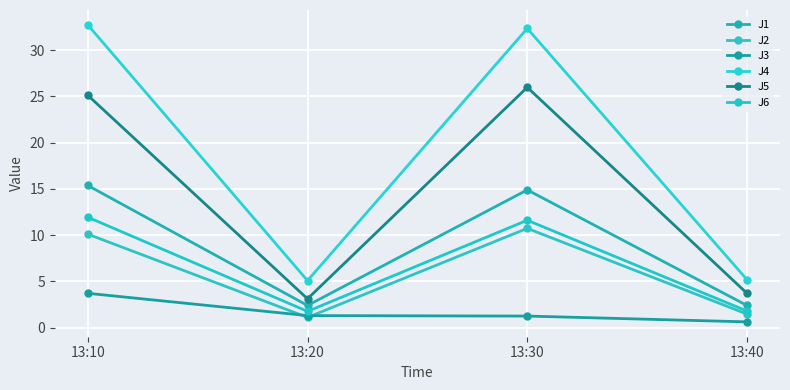

What is the value of the J3 point at the 1st from the left?

3.7